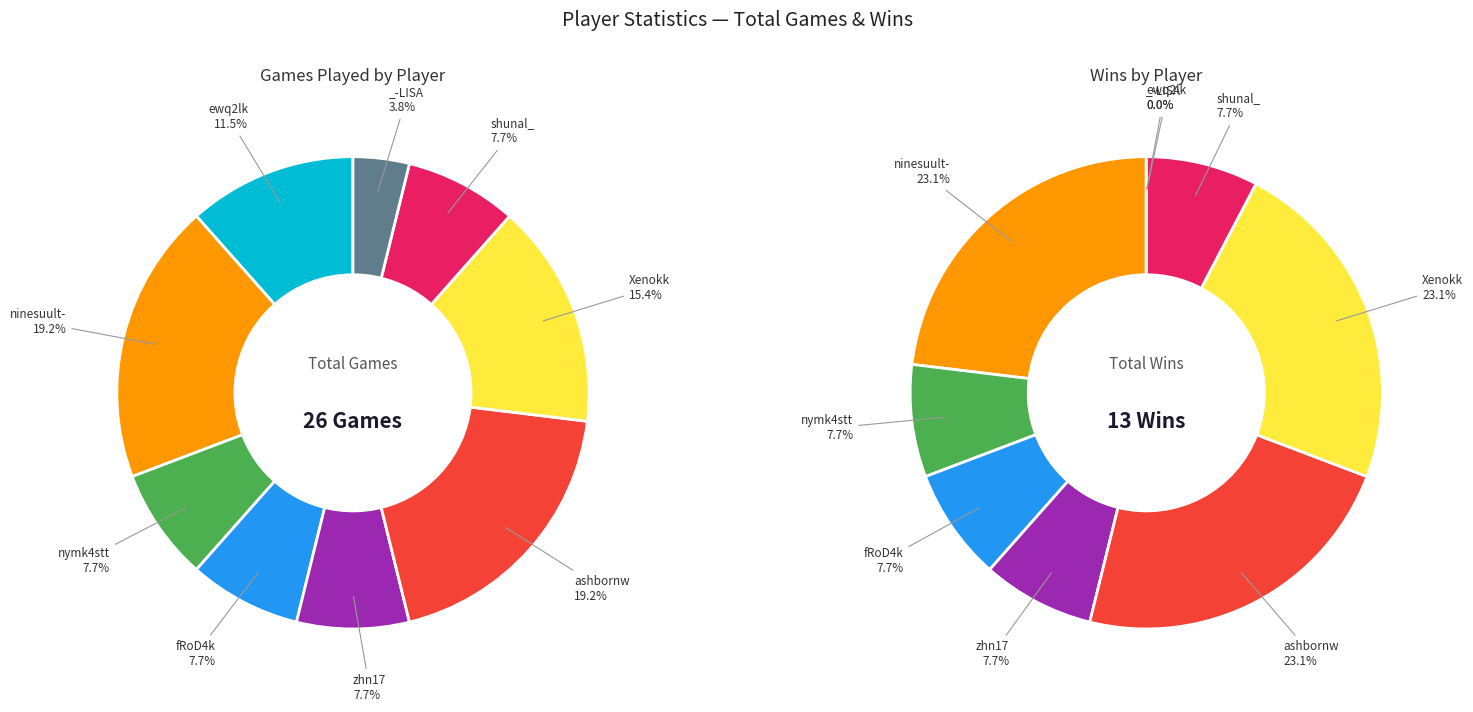

The _-LISA slice represents 1% of the pie. True or false?

False